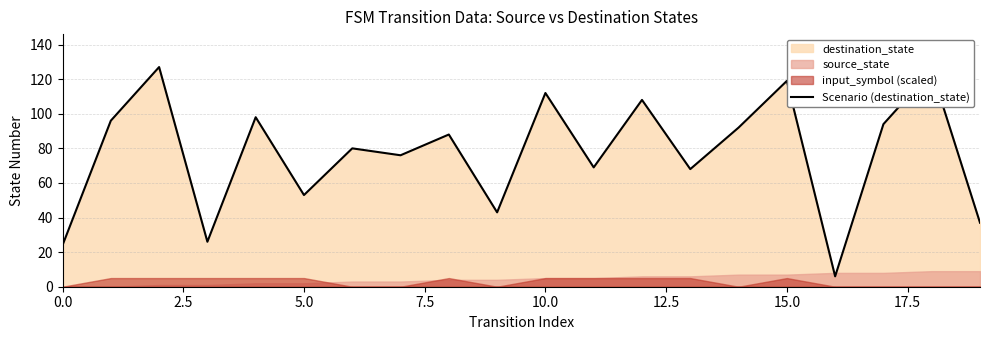

What is the approximate value at 14?

92